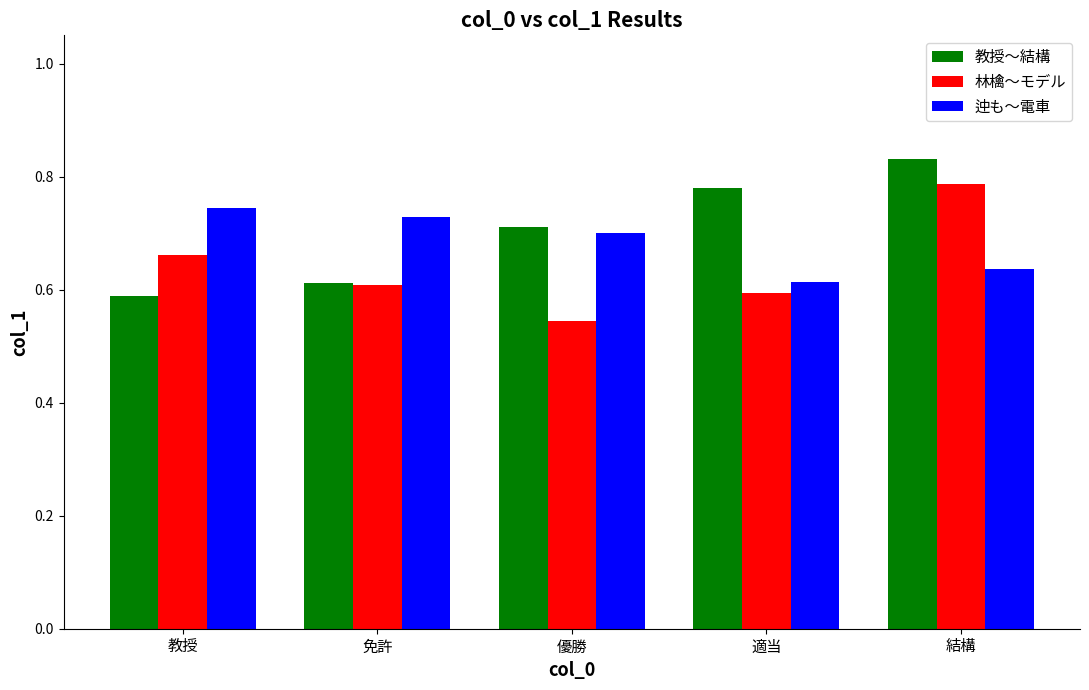

Which category has the lowest value across all series?

優勝